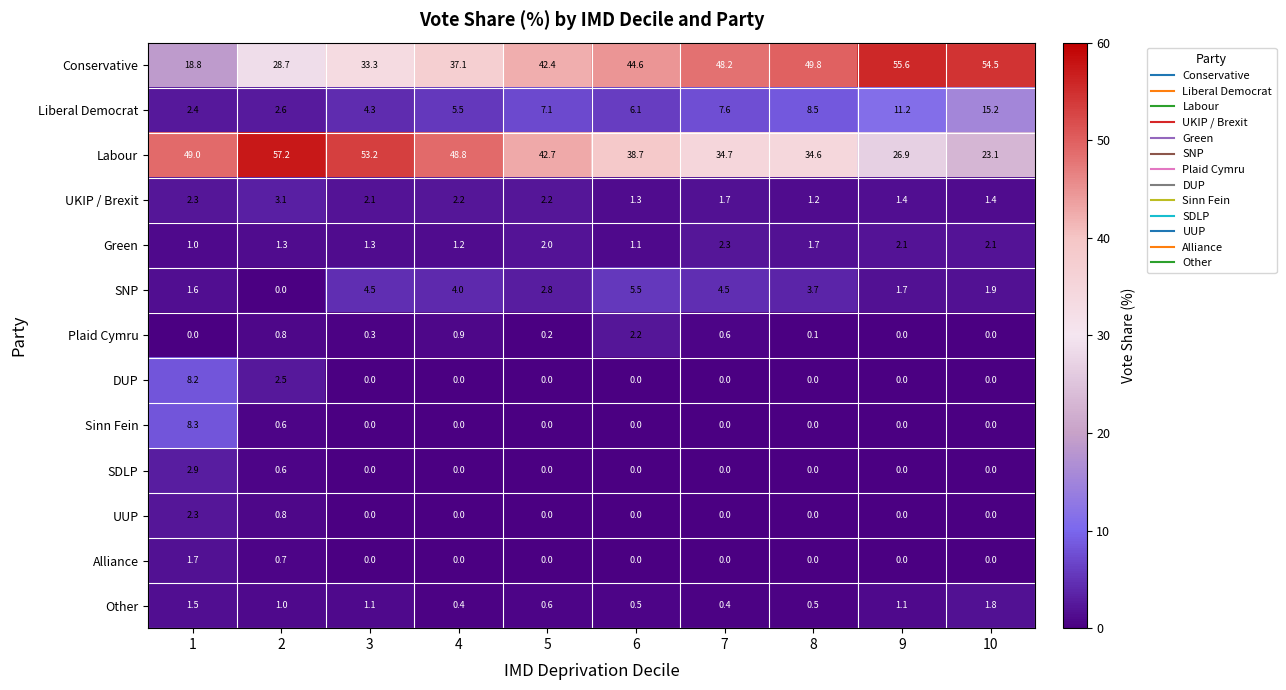

Which series has the widest spread of values?

Conservative